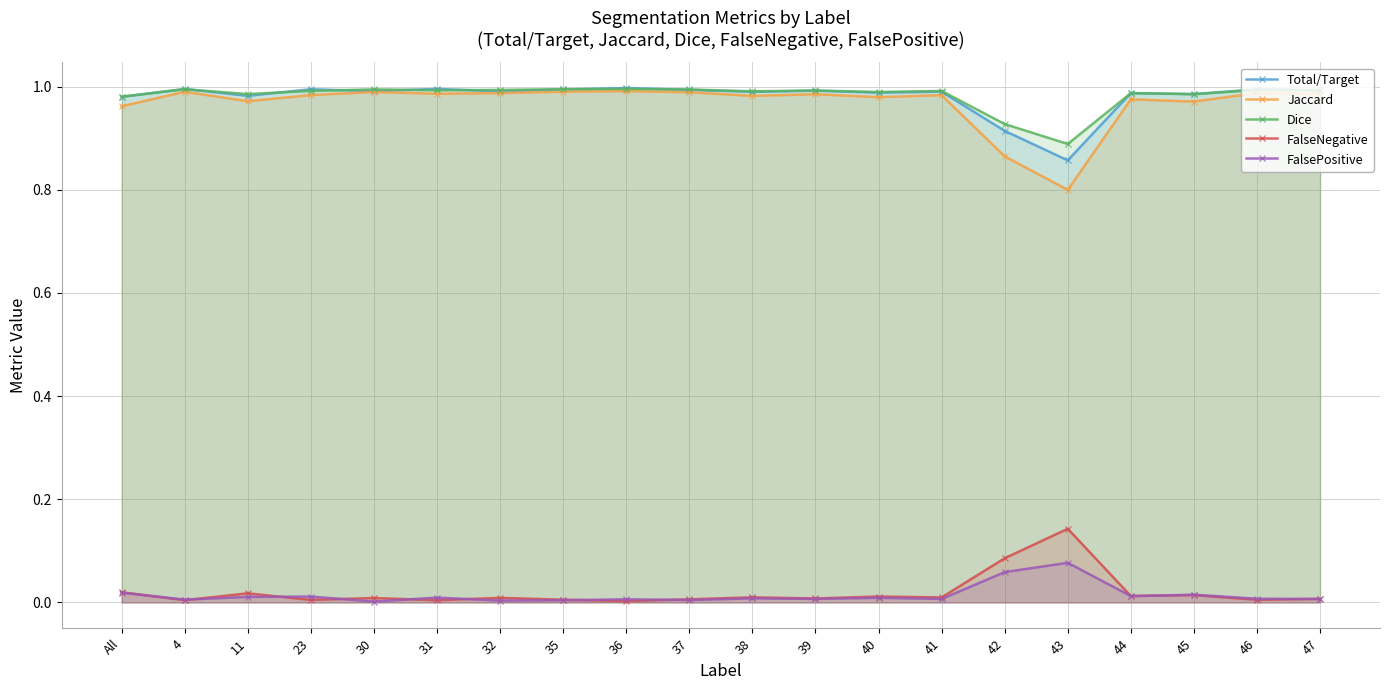

Which label corresponds to the largest value in the chart?

36